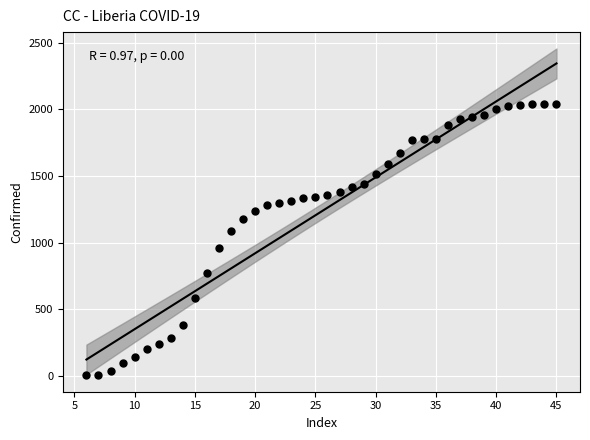

What is the range of Y values (max minus min)?

2039